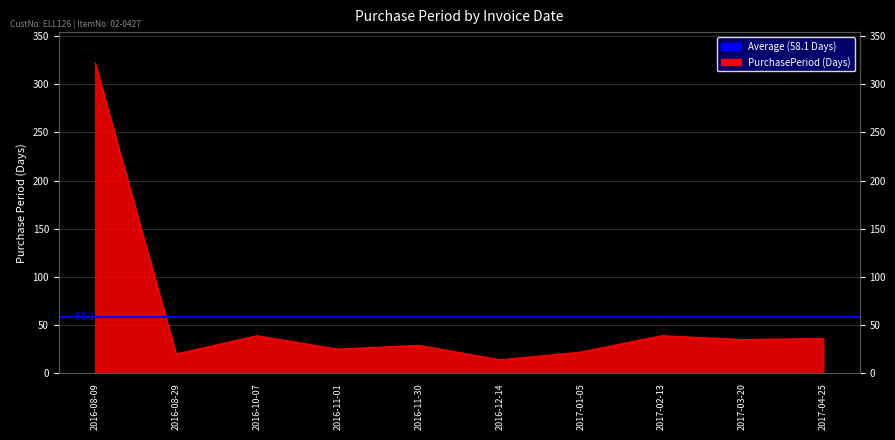

True or false: there are more than 2 points higher than both neighbors.

True